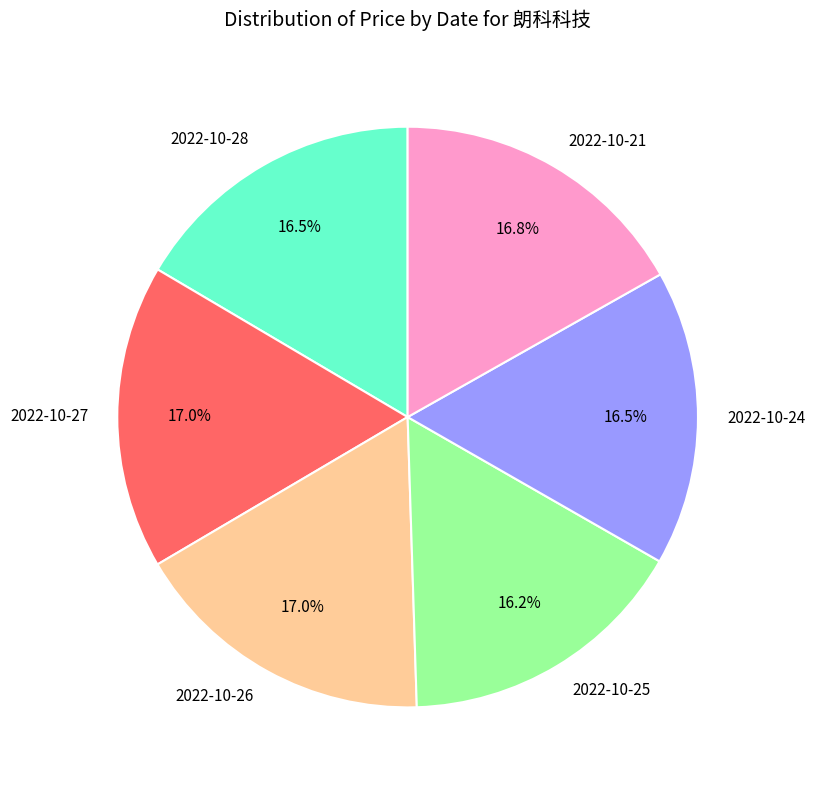

Does any single category account for the majority?

No